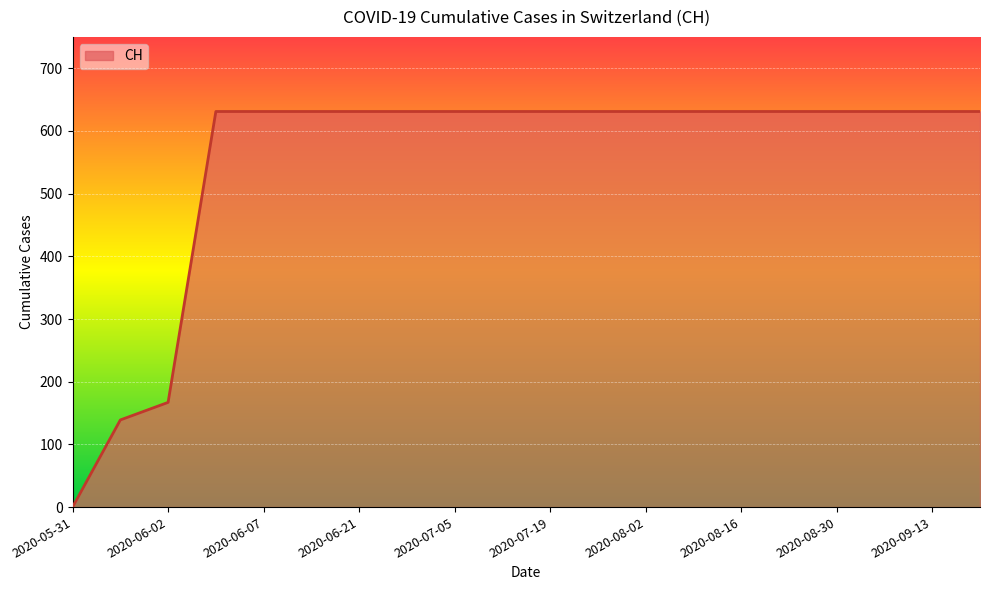

What is the difference between the maximum and minimum values?

631